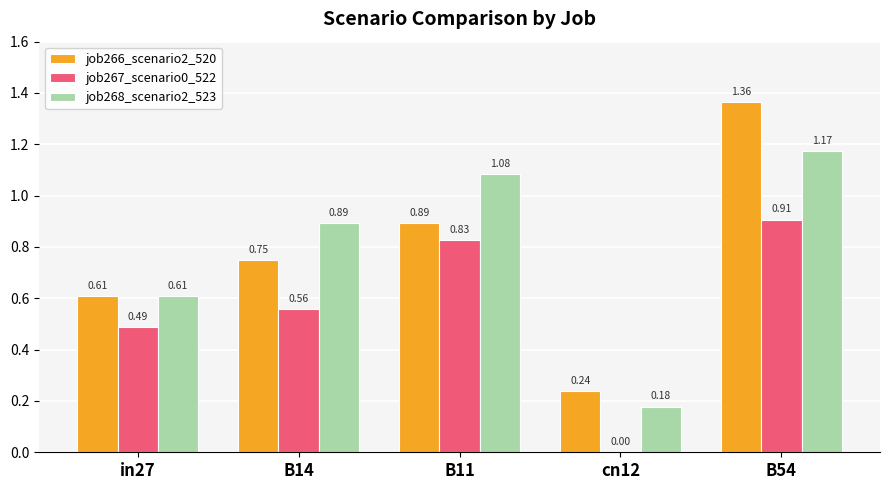

What is the sum of all job266_scenario2_520 values?

3.9